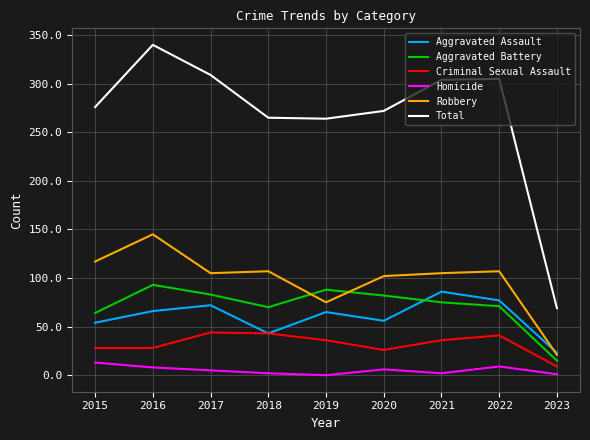

Which series has the largest range (max minus min)?

Total